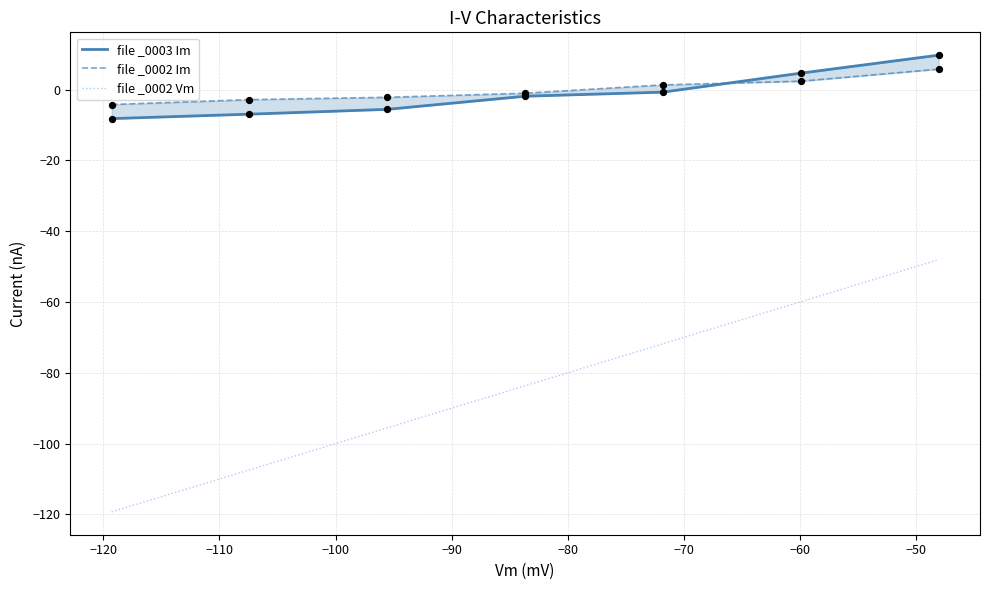

Which series has the largest Y range (max minus min)?

file _0002 Vm